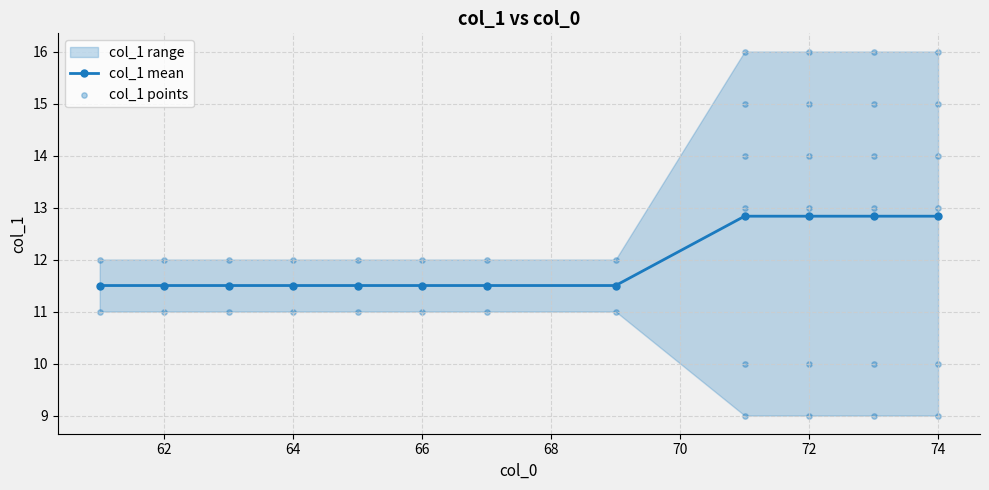

Which has a higher value, 73 or 74?

74